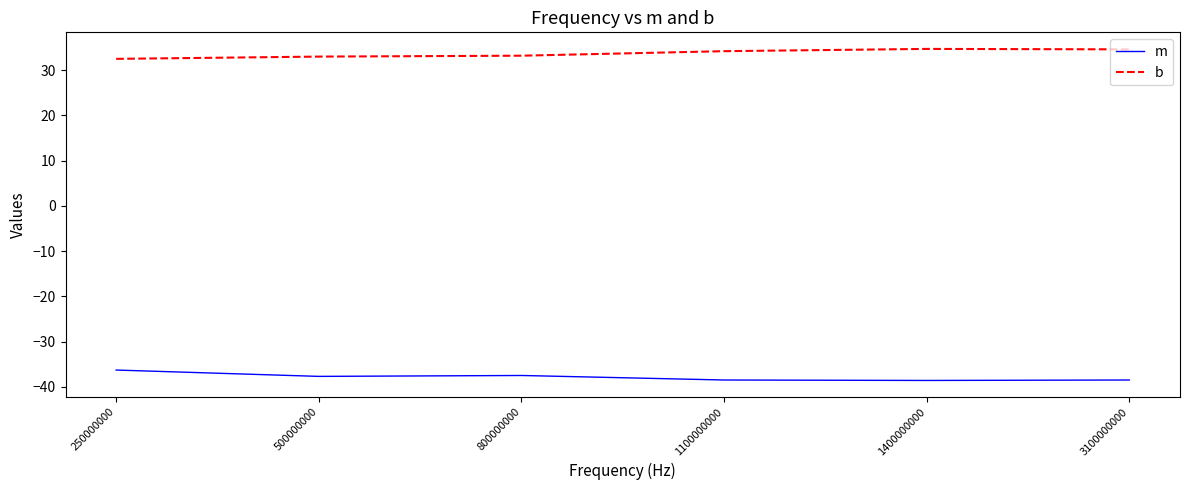

True or false: b and m cross at least once.

False